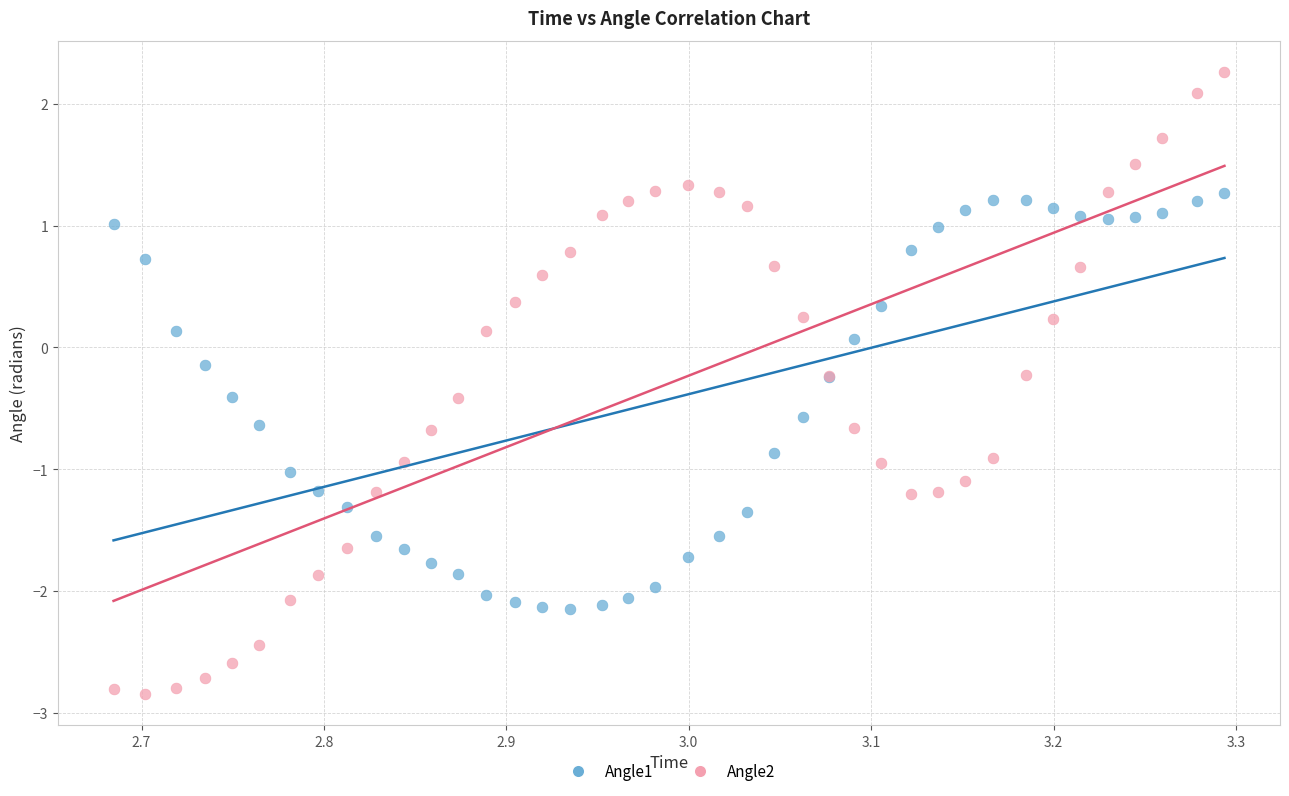

What are all the series names shown in the legend?

Angle1, Angle2